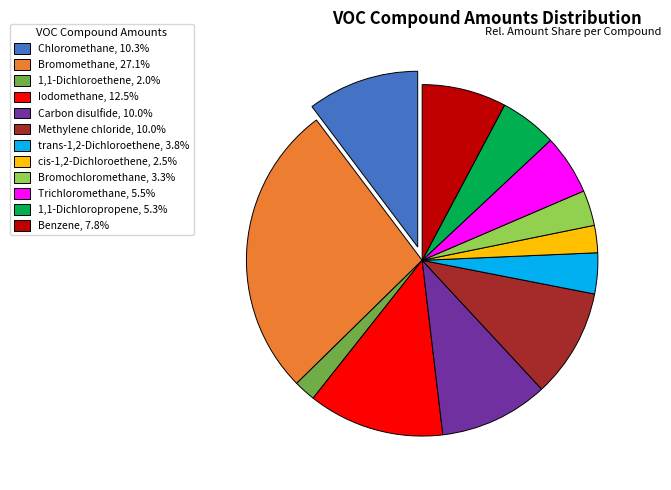

Combined, do Methylene chloride, 10.0% and Iodomethane, 12.5% account for over 50%?

No